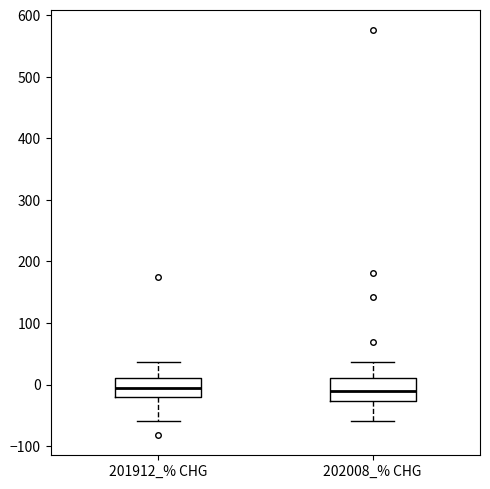

Where is the lower edge of the box for 202008_% CHG on the y-axis? The values are not printed on the chart, so give them approximately, as read against the axis.

-30